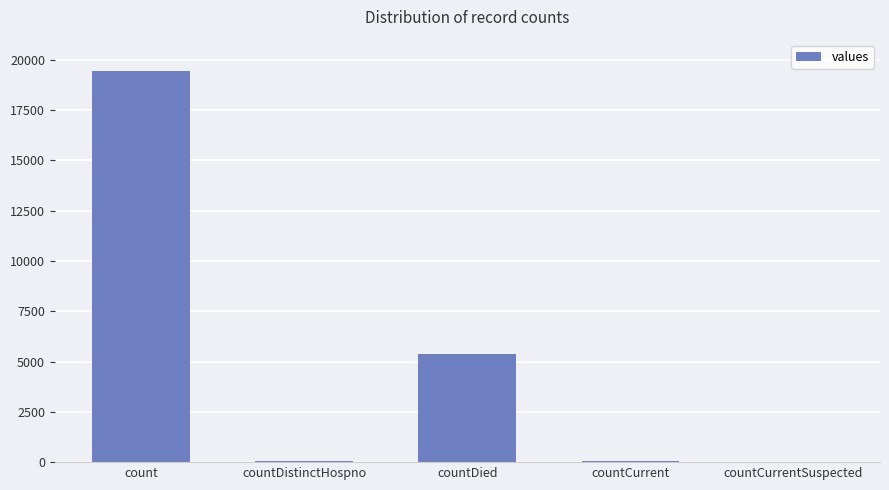

At which category does the chart reach its peak across all series?

count